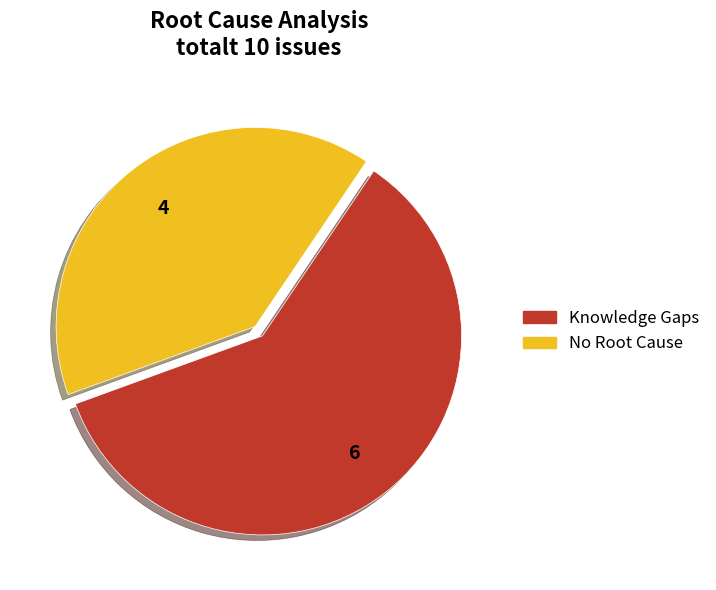

What is the largest slice in the pie chart?

Knowledge Gaps